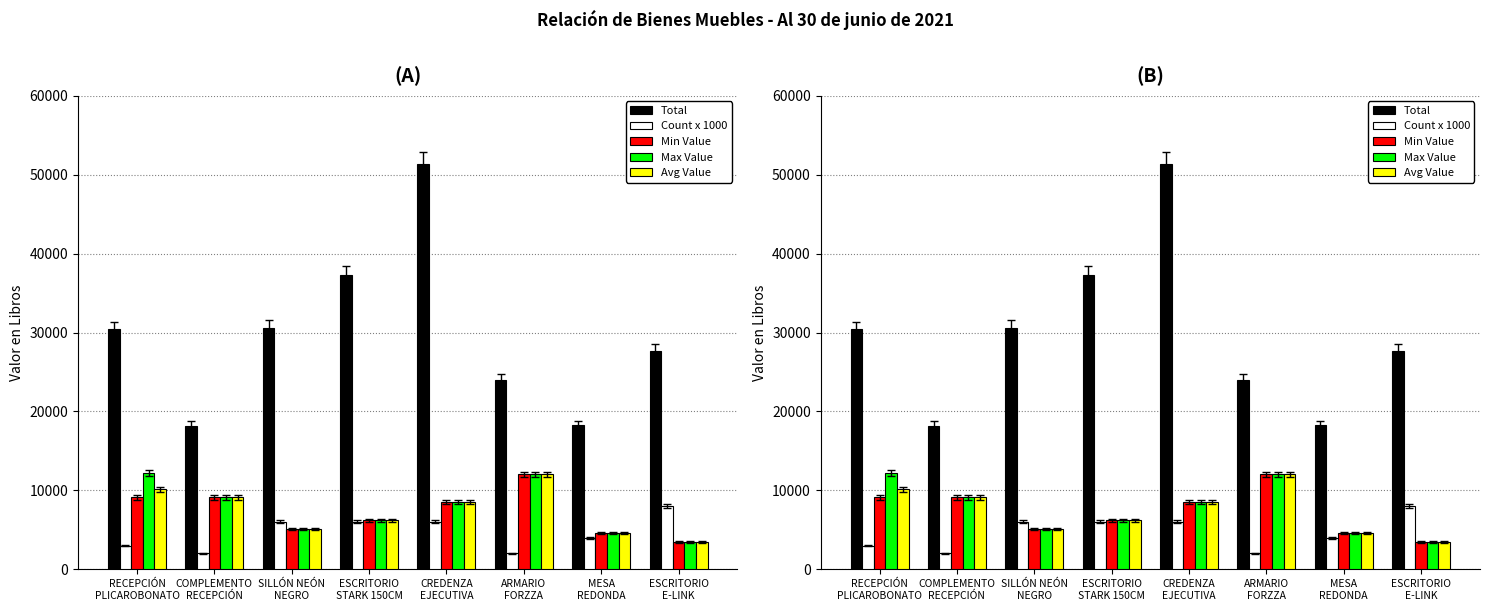

Which has a higher value, SILLÓN NEÓN
NEGRO or RECEPCIÓN
PLICAROBONATO?

SILLÓN NEÓN
NEGRO